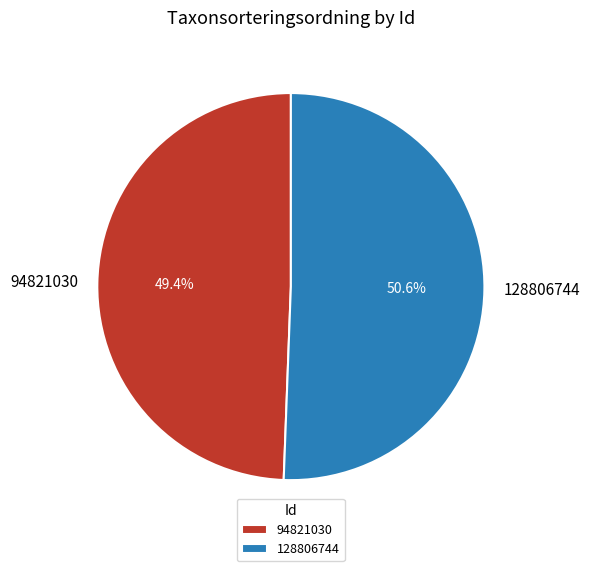

What percentage is the 94821030 slice, to the nearest percent?

49%